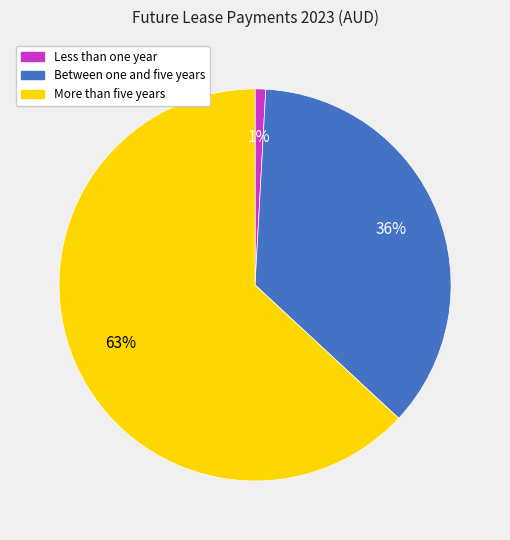

Is More than five years the majority of the pie?

Yes